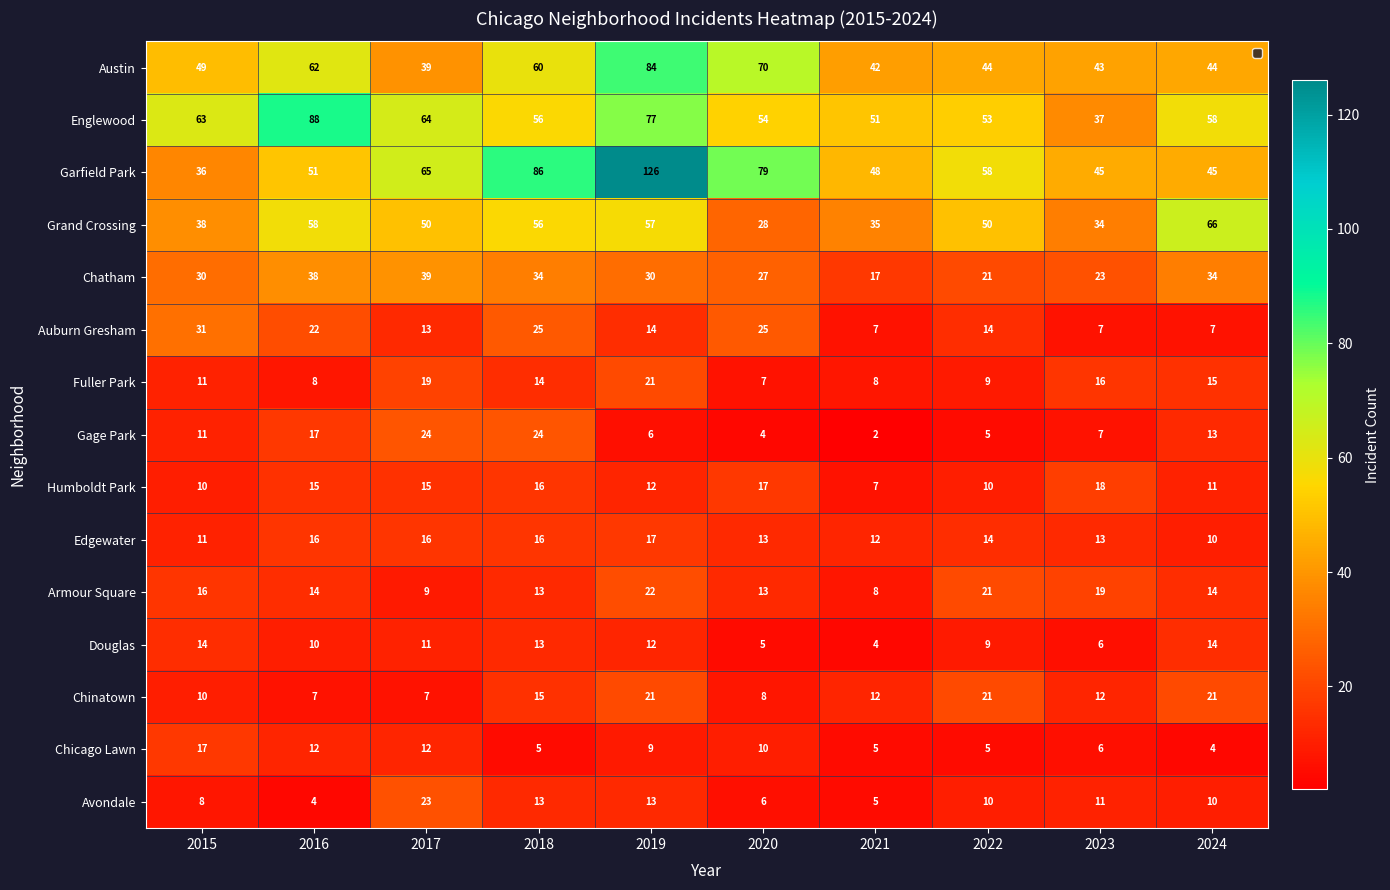

What is the difference between the second highest and second lowest values in the Humboldt Park series?

7